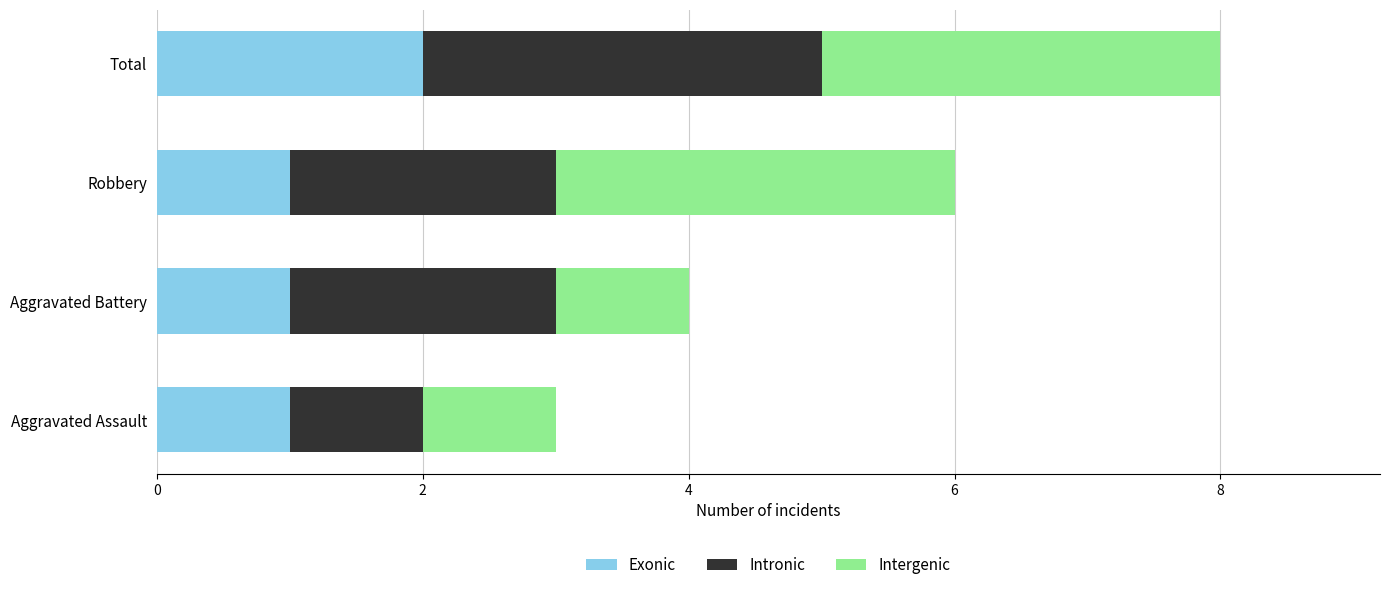

The Exonic series shows 1 at Robbery. True or false?

True